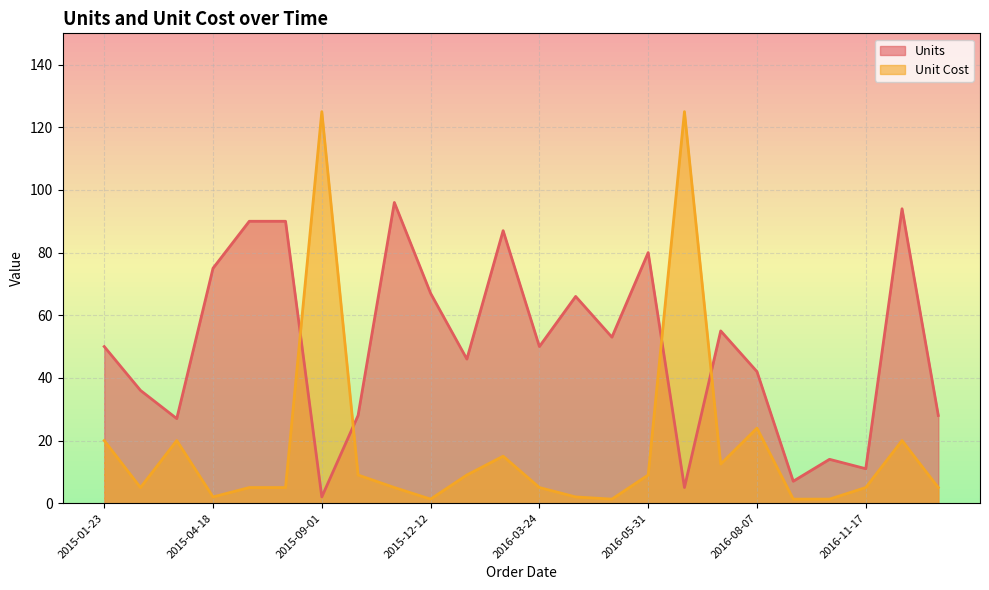

Which series ends up on top after the final intersection of Unit Cost and Units?

Units